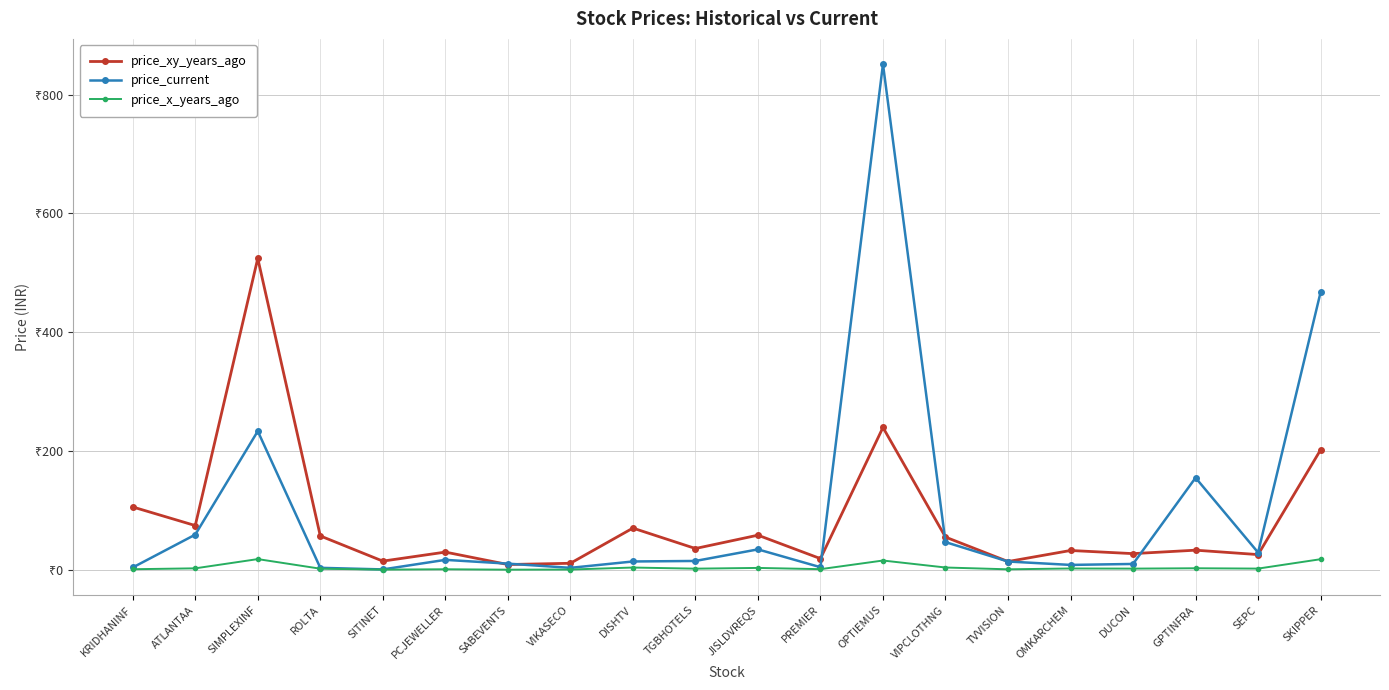

At which category does price_current reach its first local valley?

SITINET